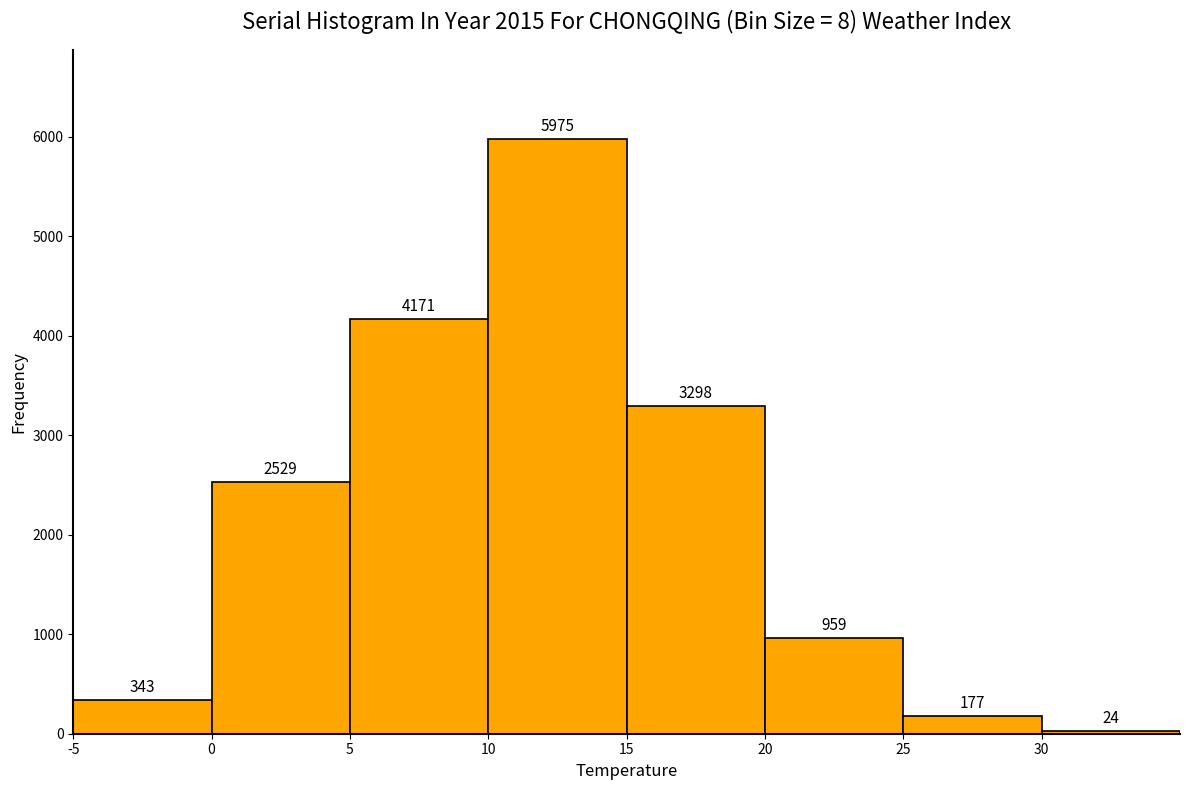

How tall is the bar that spans 15 to 20 on the x-axis?

3298